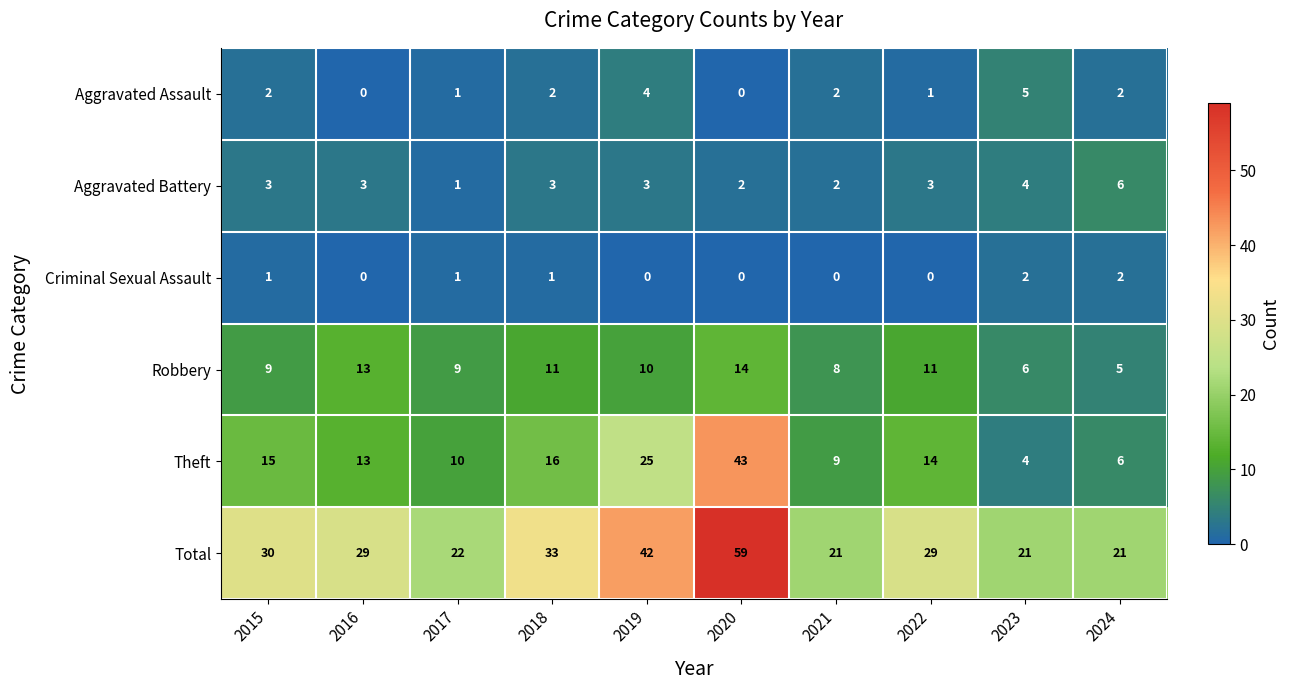

What is the spread (max minus min) of values at 2019?

42